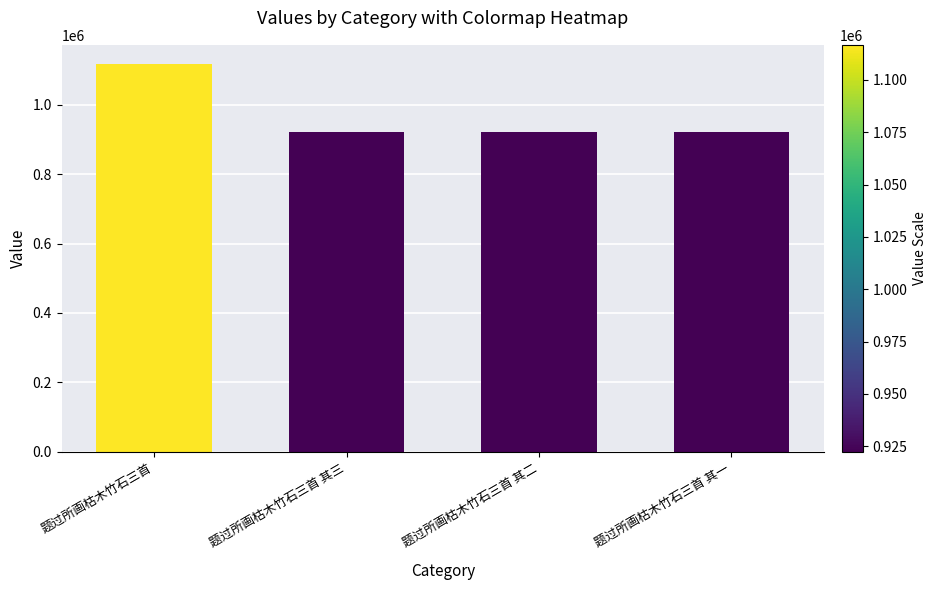

Read the value at 题过所画枯木竹石三首 其一, to the nearest 100.

922400